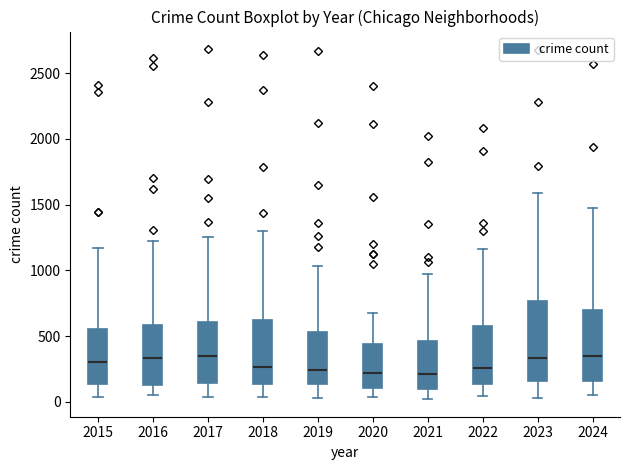

Which box is the tallest, from its lower edge to its upper edge?

2023